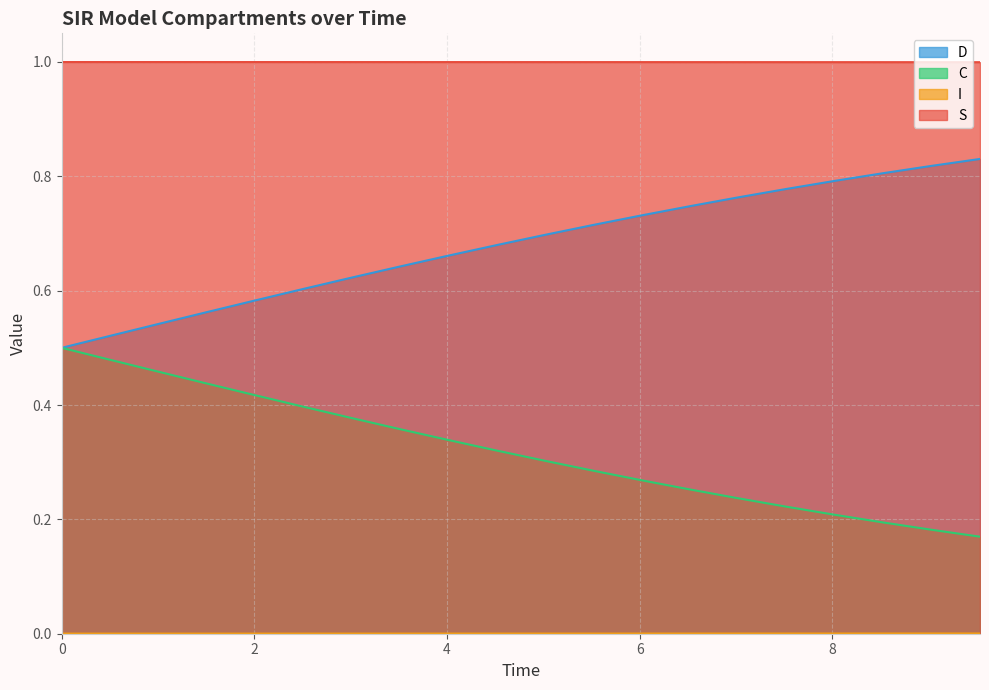

Which series has the largest total across all categories?

S